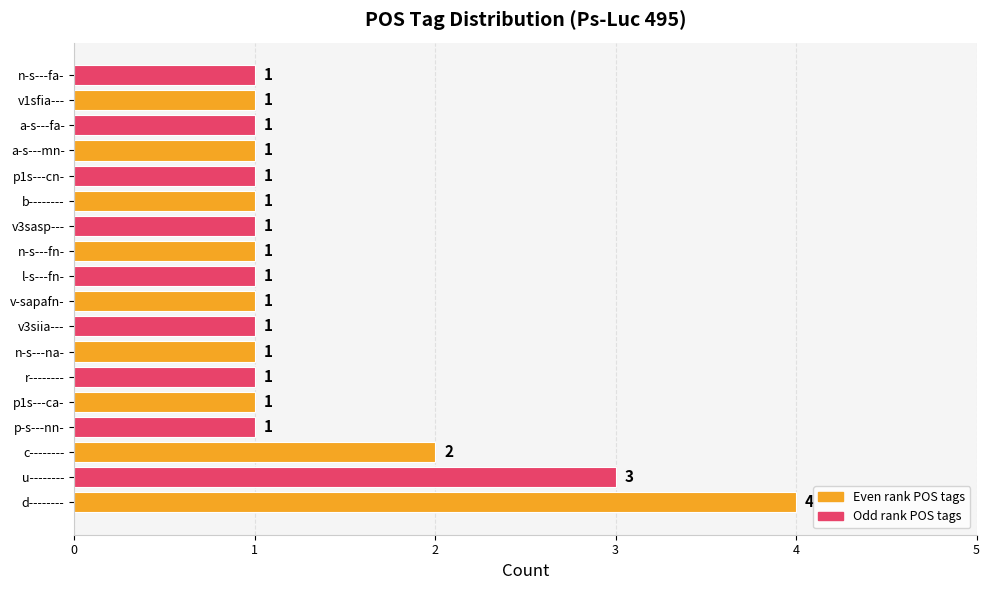

True or false: the data shows 2 at n-s---fn-.

False